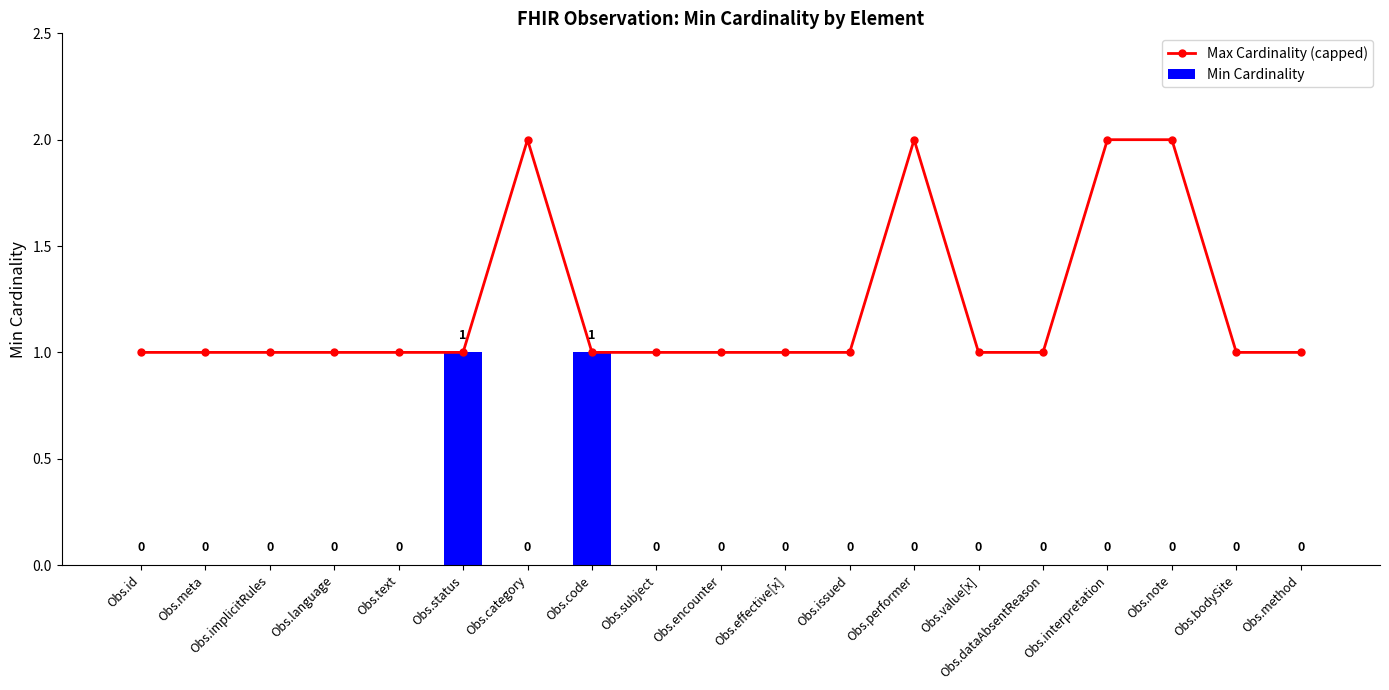

The Min Cardinality series shows 1 at Obs.dataAbsentReason. True or false?

False